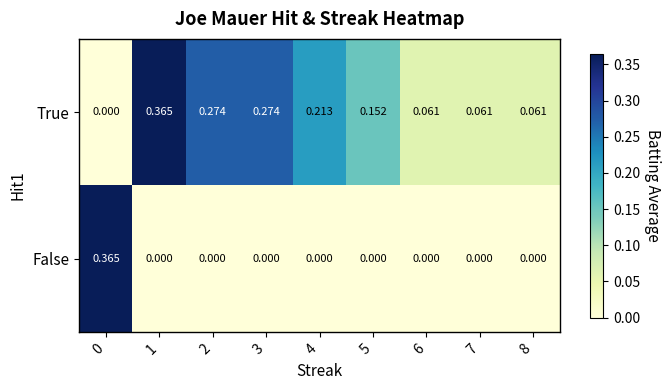

Which series has the largest total across all categories?

True